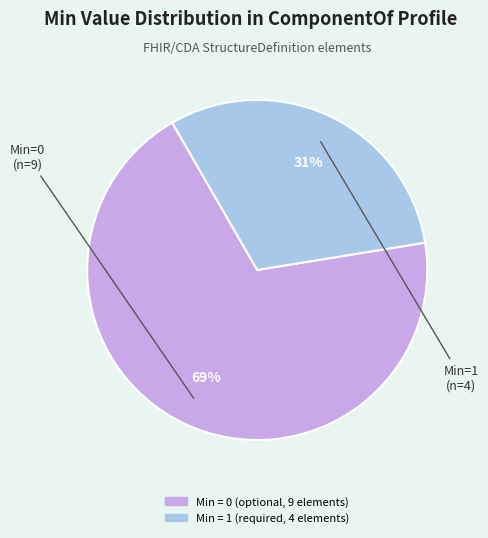

To the nearest percent, what is the average slice percentage?

50%